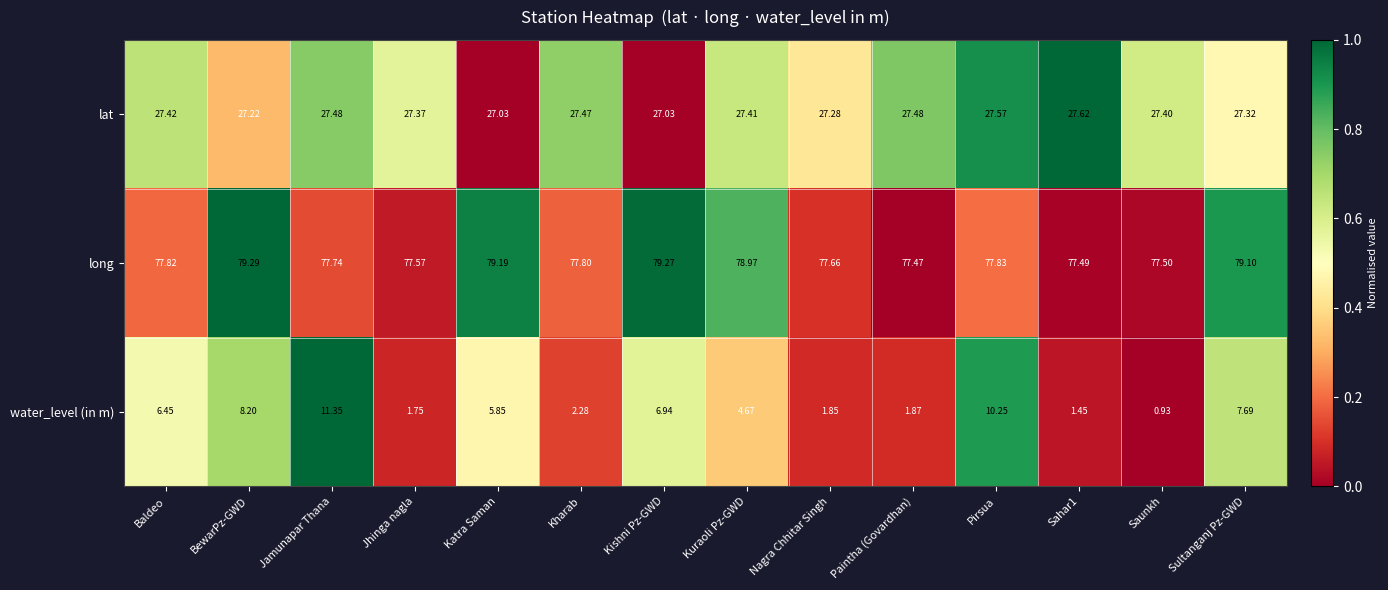

Which series has the widest spread of values?

water_level (in m)